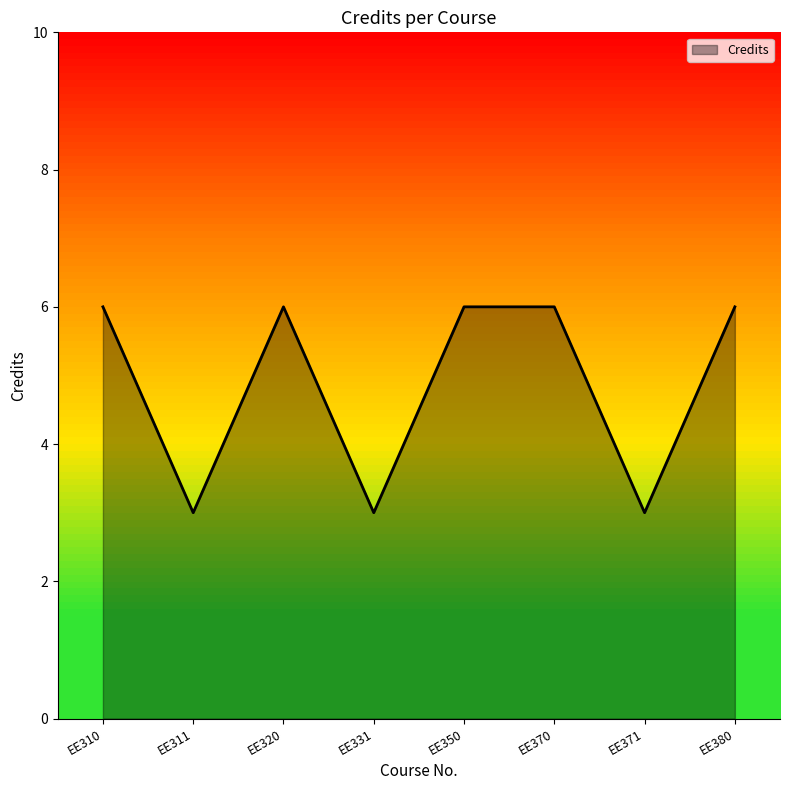

Is it true that the value at EE370 is 9?

False